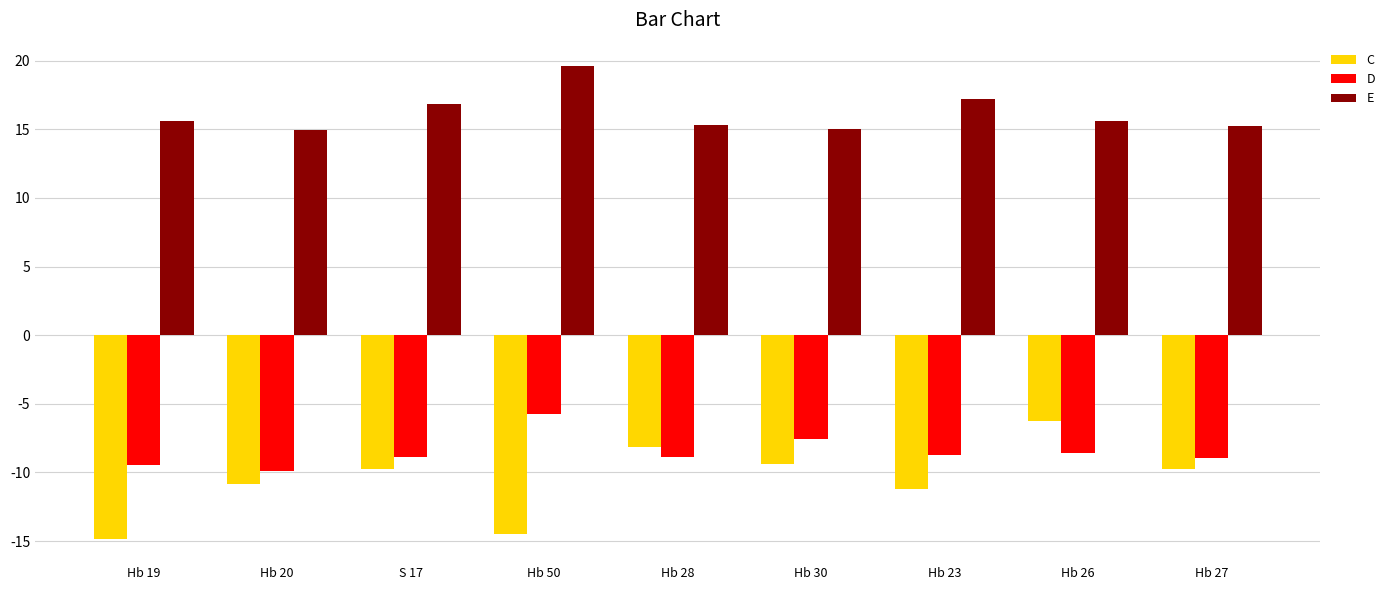

Read the D value at Hb 20.

-9.9